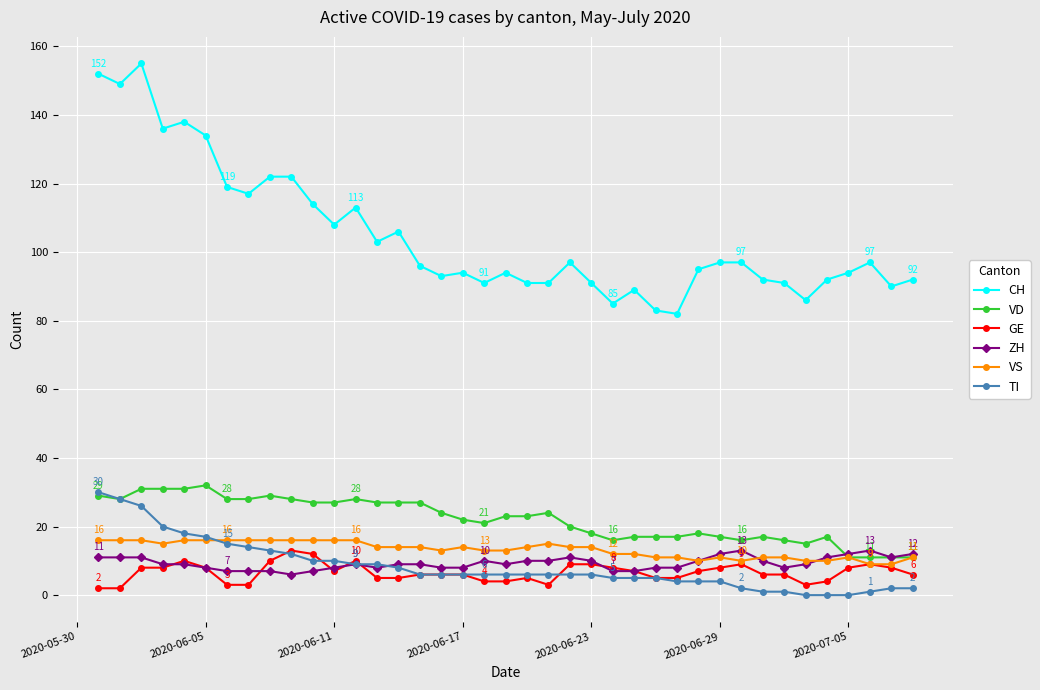

True or false: CH and ZH cross at least once.

False